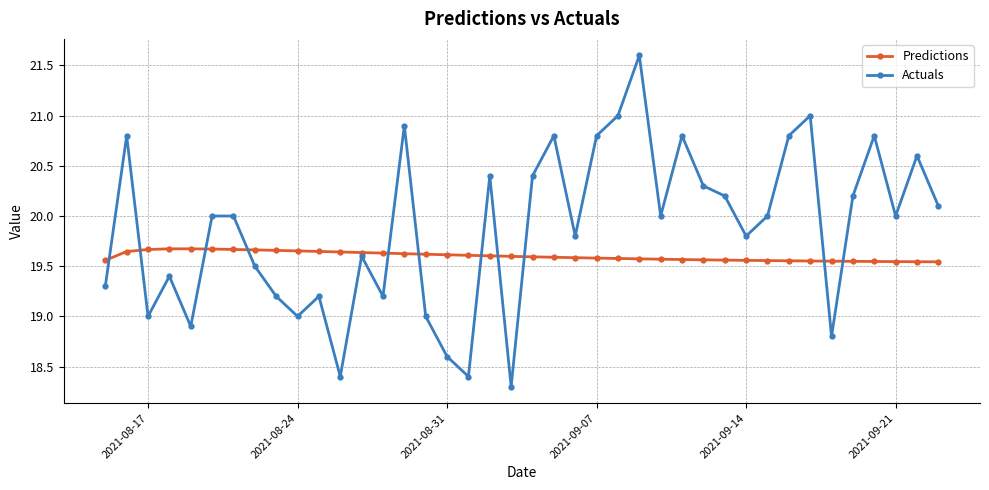

What is the maximum value shown in the chart?

21.6